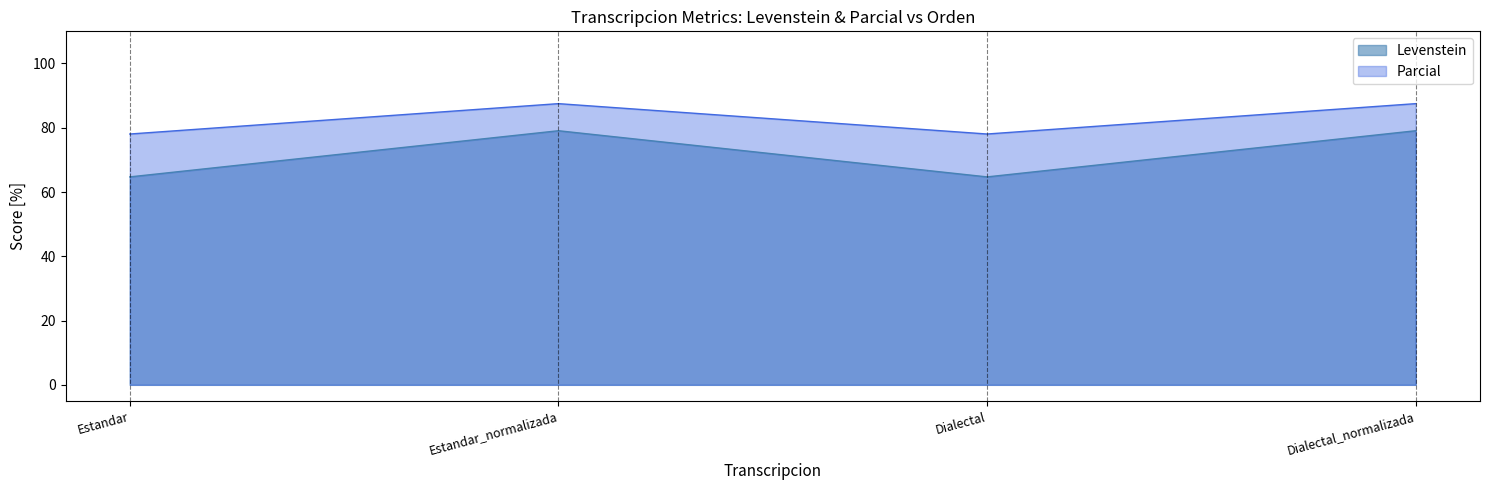

True or false: Parcial and Levenstein intersect in this chart.

False